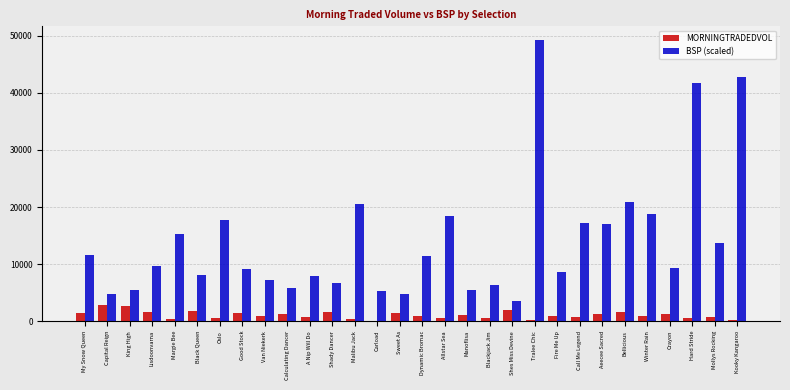

The BSP (scaled) series shows 8419.8 at Malibu Jack. True or false?

False